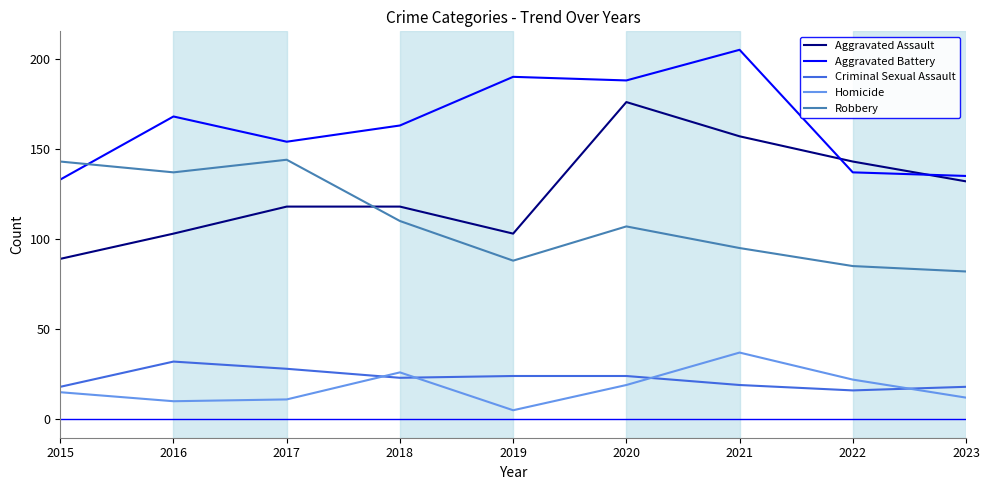

The value of Criminal Sexual Assault at 2016 is 32. True or false?

True